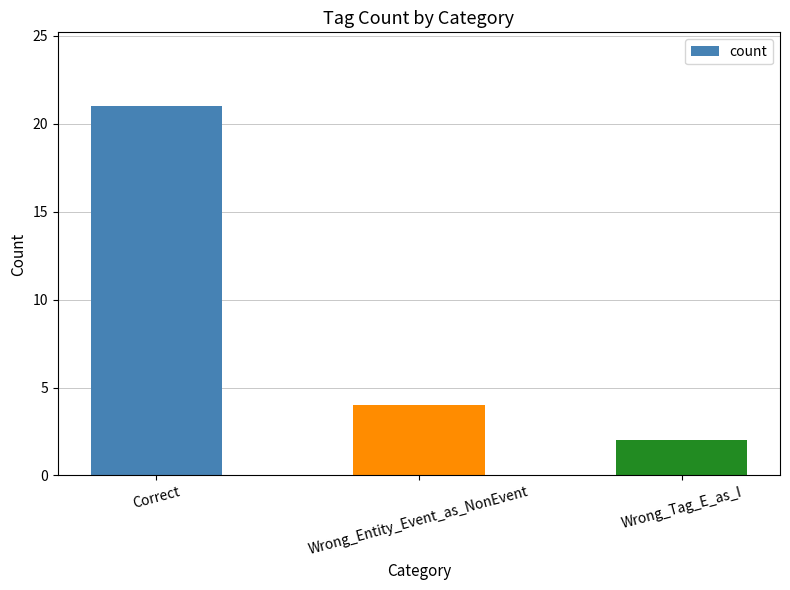

What is the value of the 3rd bar from the left?

2